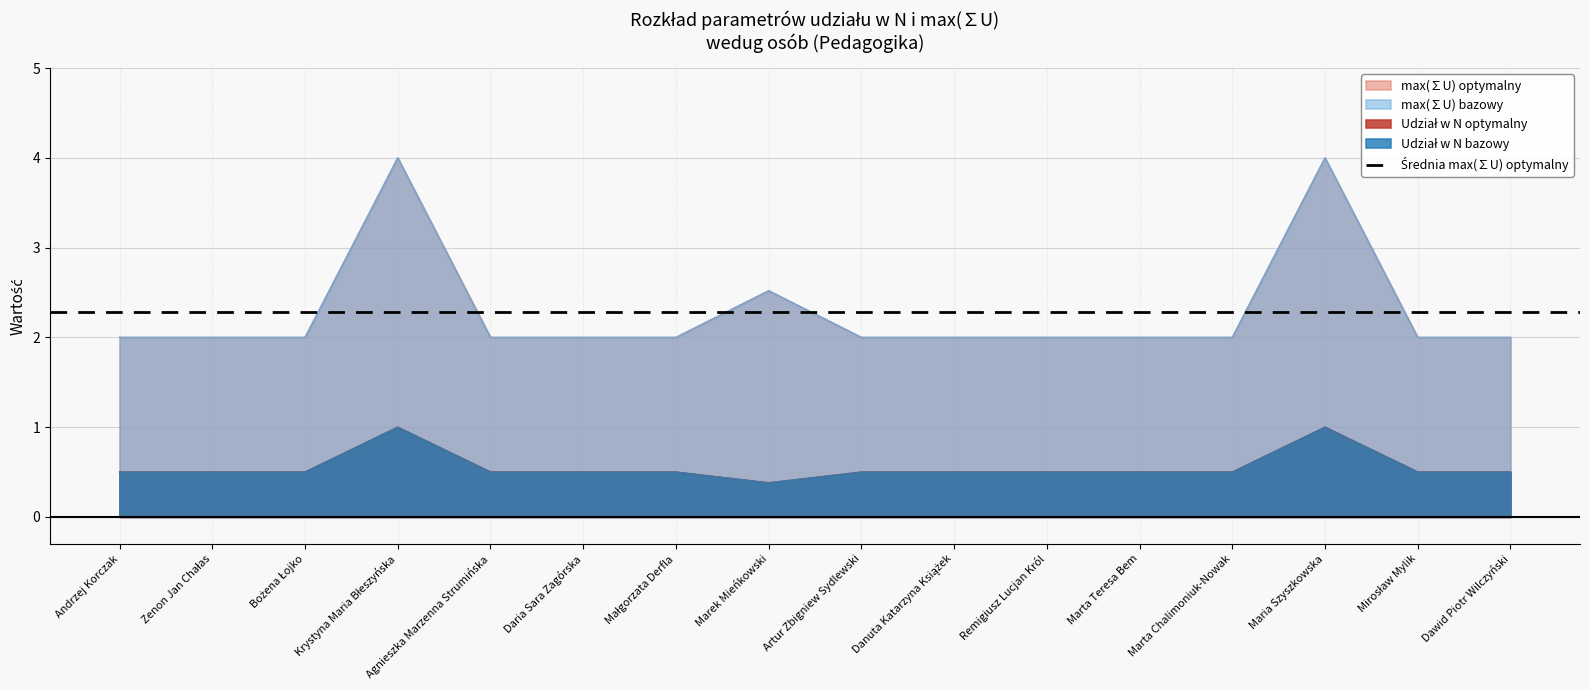

True or false: max(∑U) bazowy has more than 2 points higher than both neighbors.

True